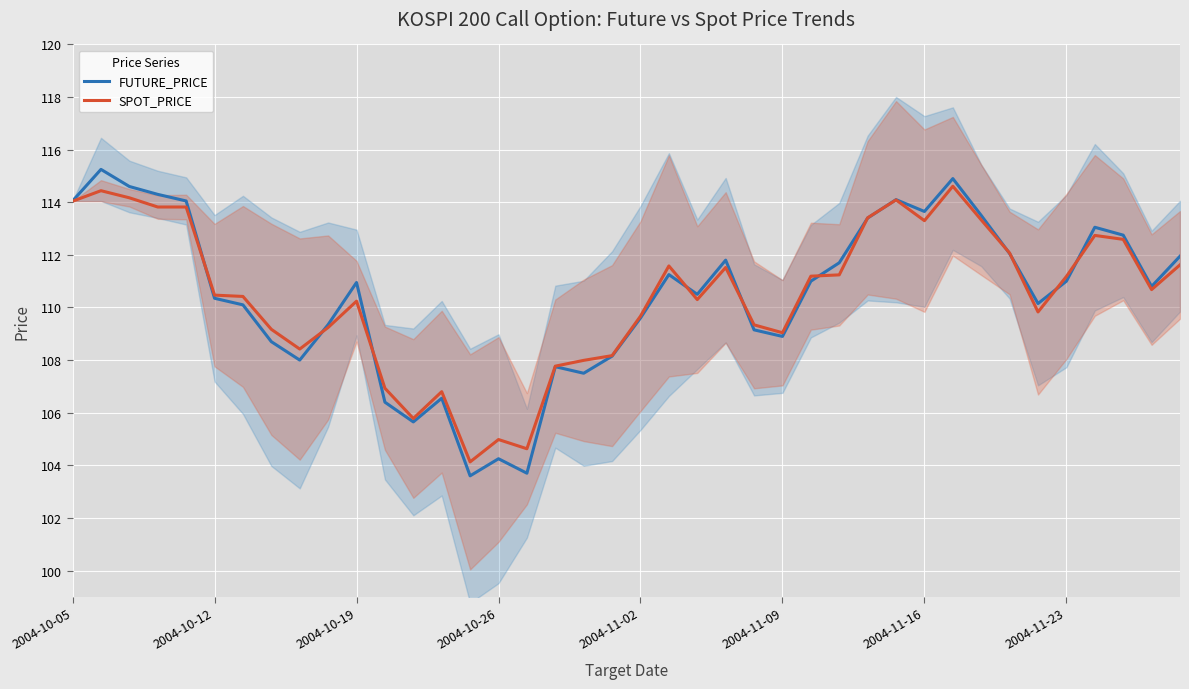

True or false: FUTURE_PRICE has a value of 111.0 at 2004-11-23.

True